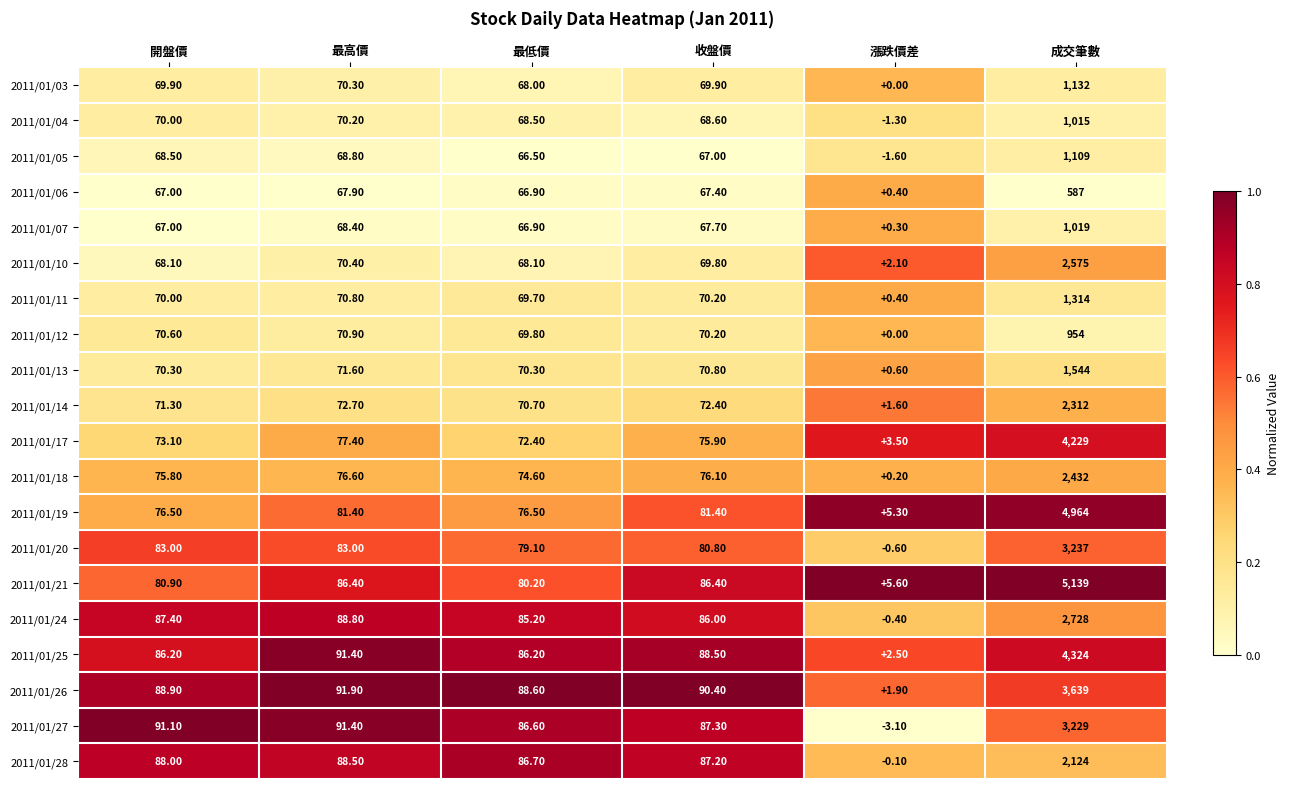

Which category has the lowest value in the 2011/01/04 series?

漲跌價差